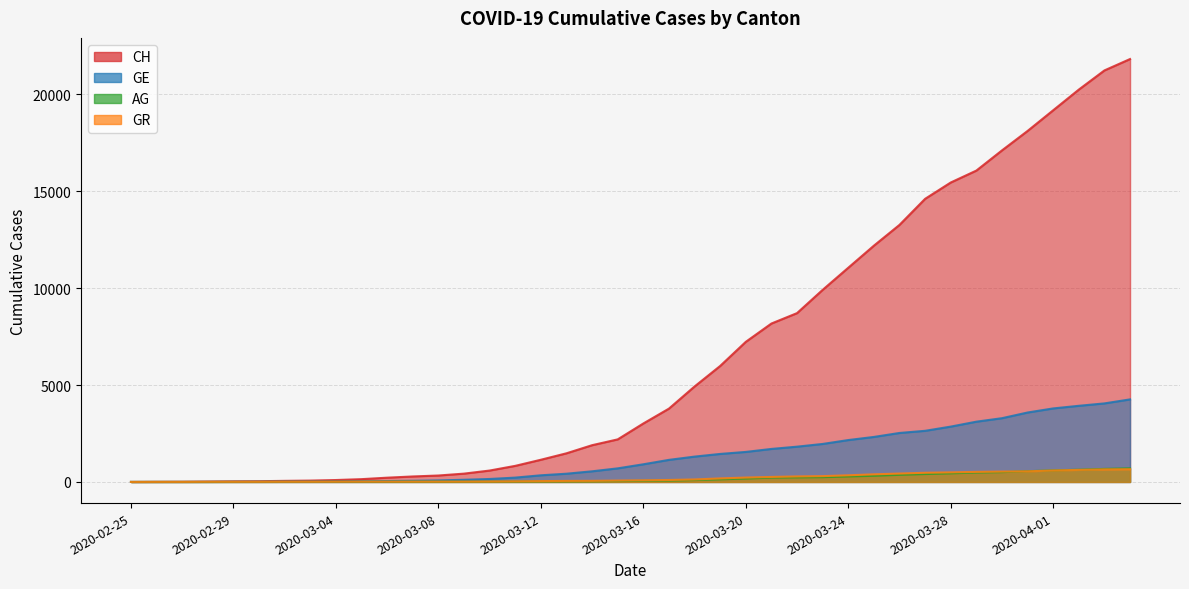

Between 2020-03-12 and 2020-03-27, which series saw the biggest shift?

CH